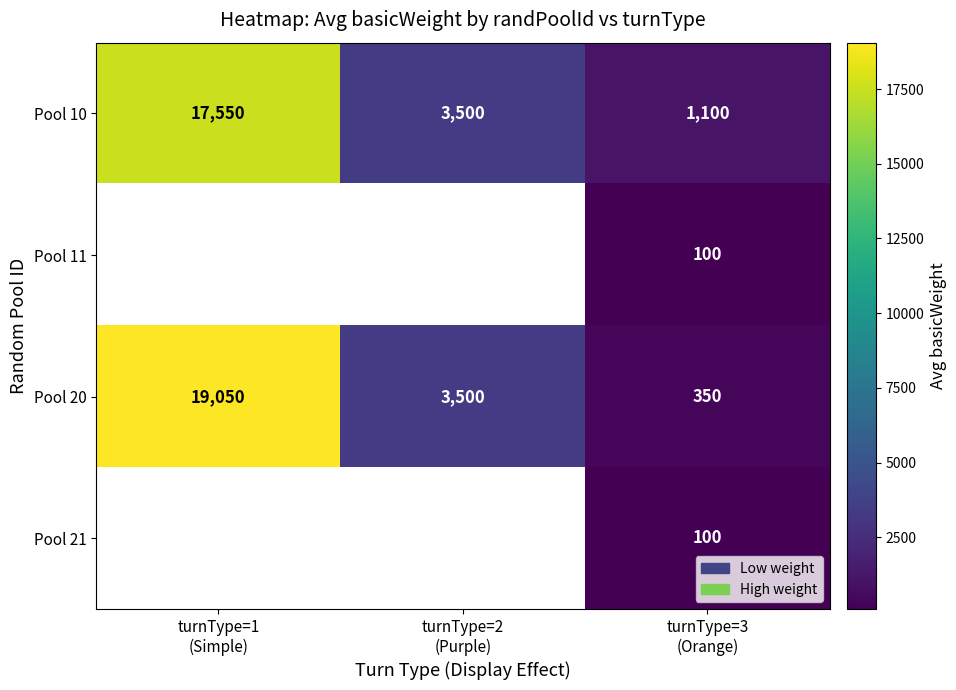

Which has a higher value, turnType=1
(Simple) or turnType=2
(Purple)?

turnType=1
(Simple)